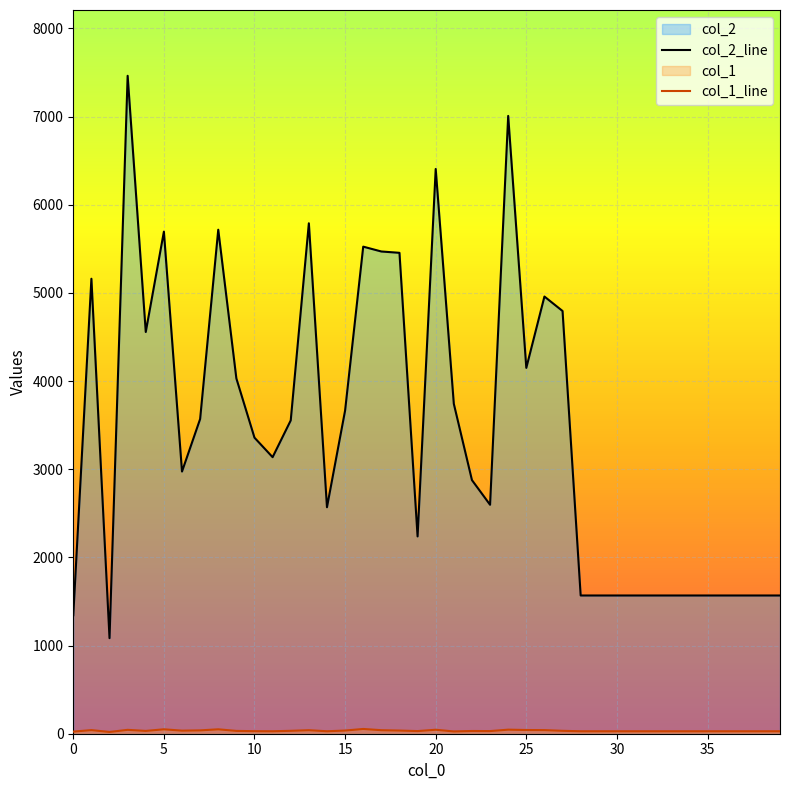

What is the greatest value displayed?

7463